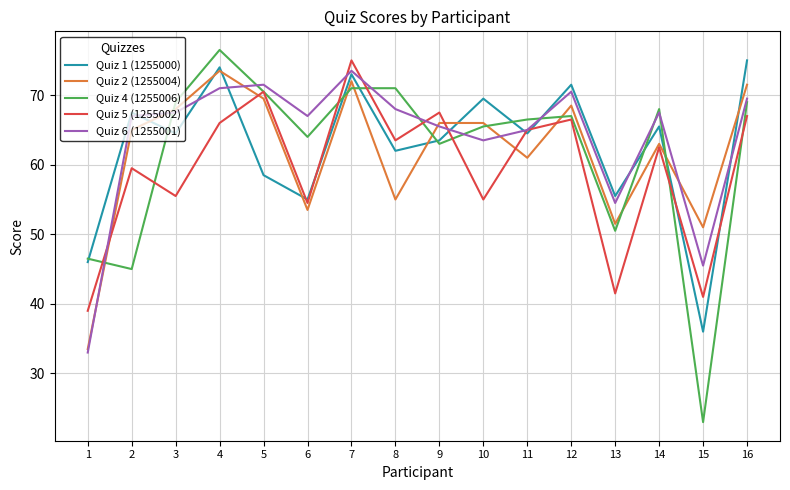

In Quiz 5 (1255002), how many points are higher than both neighbors (excluding endpoints)?

6